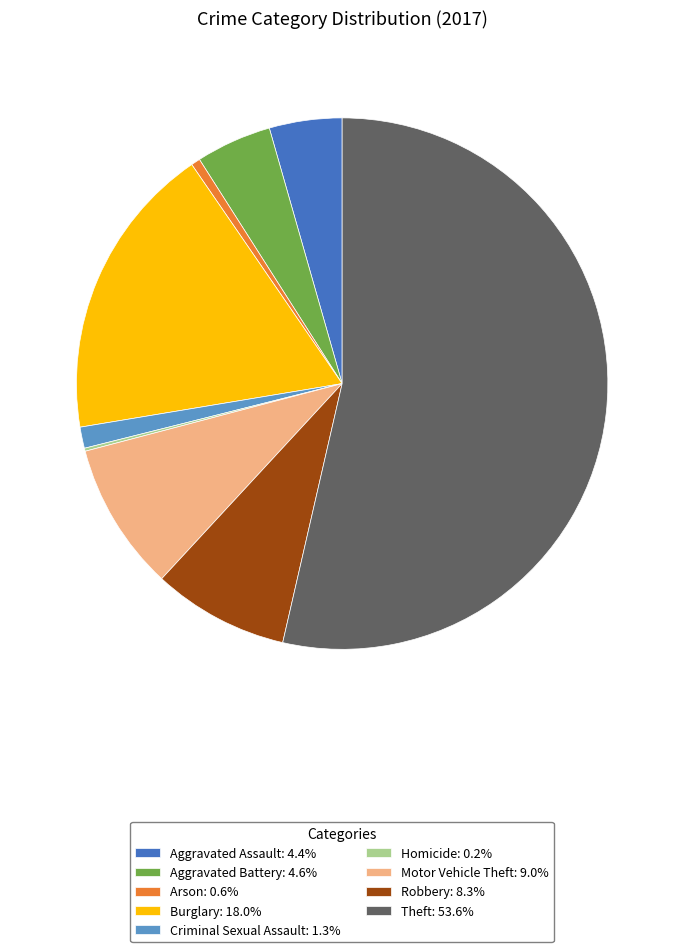

Is it true that Theft is 54% of the pie?

True